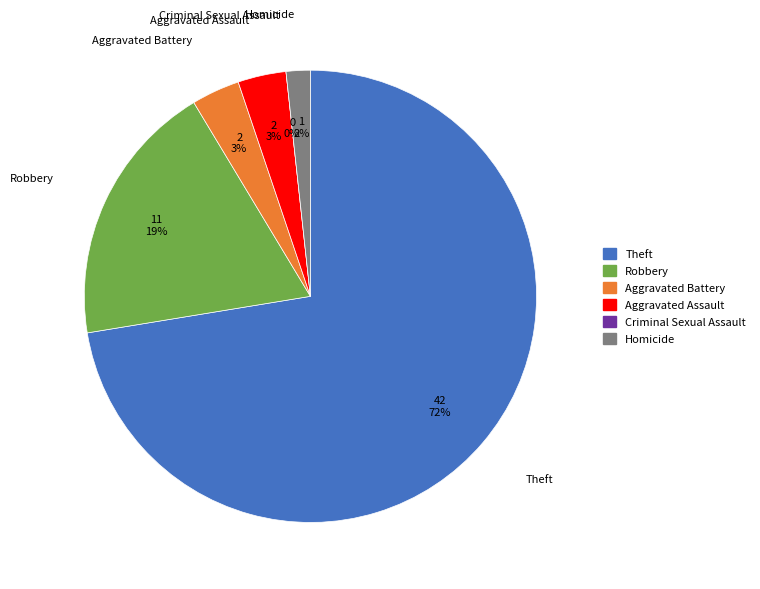

To the nearest percent, what portion does Aggravated Battery represent?

3%